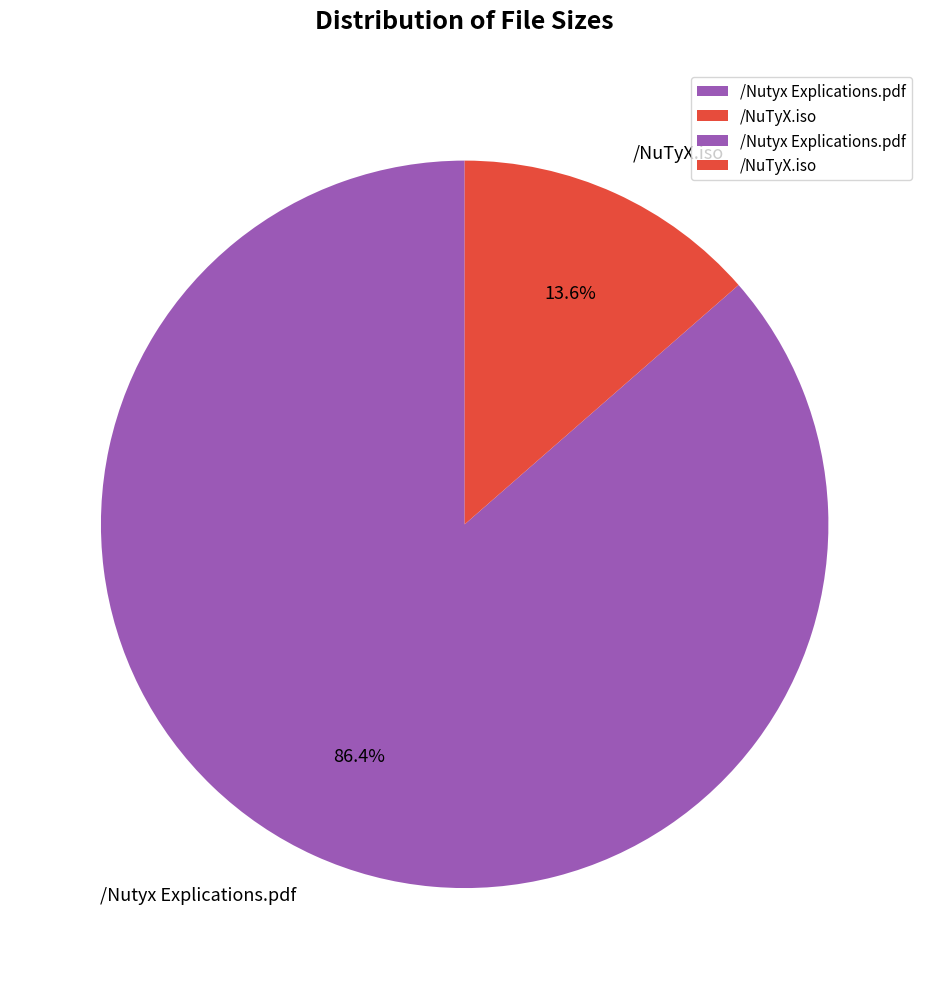

What is the total percentage of /Nutyx Explications.pdf and /NuTyX.iso?

100.0%